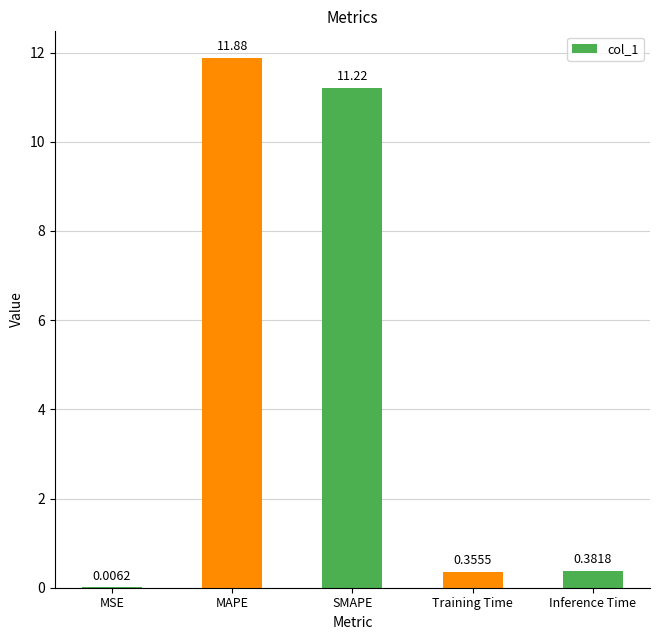

What is the sum of all values?

23.8